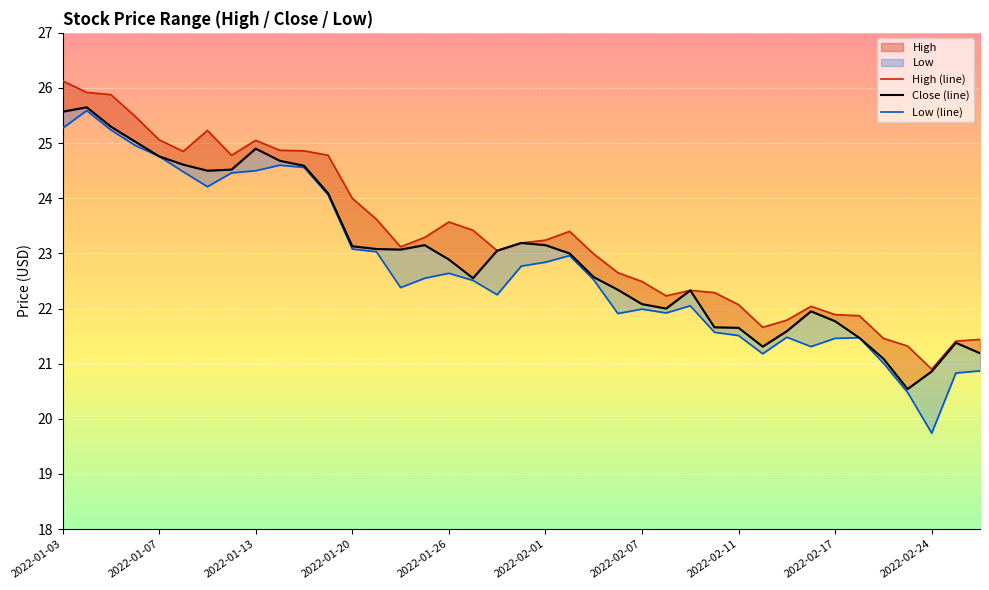

In Close (line), how many points are higher than both neighbors (excluding endpoints)?

7